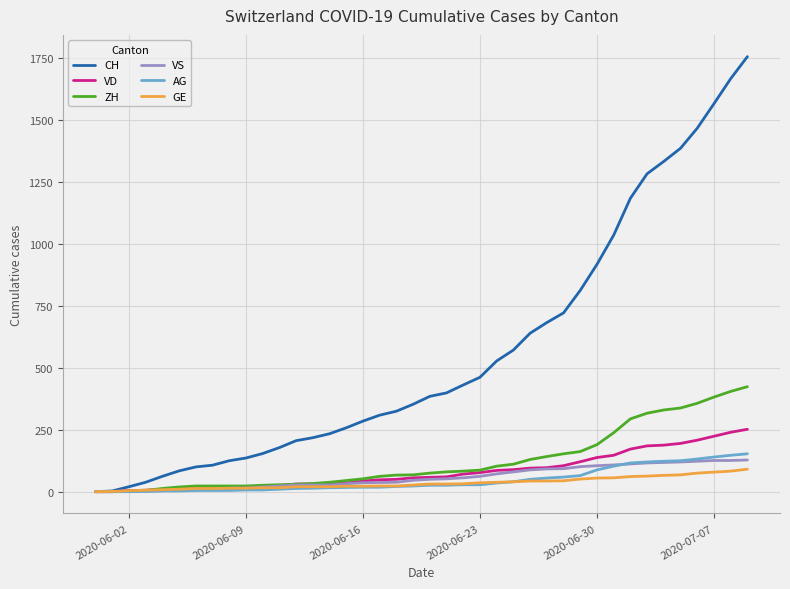

What is the maximum value shown in the chart?

1757